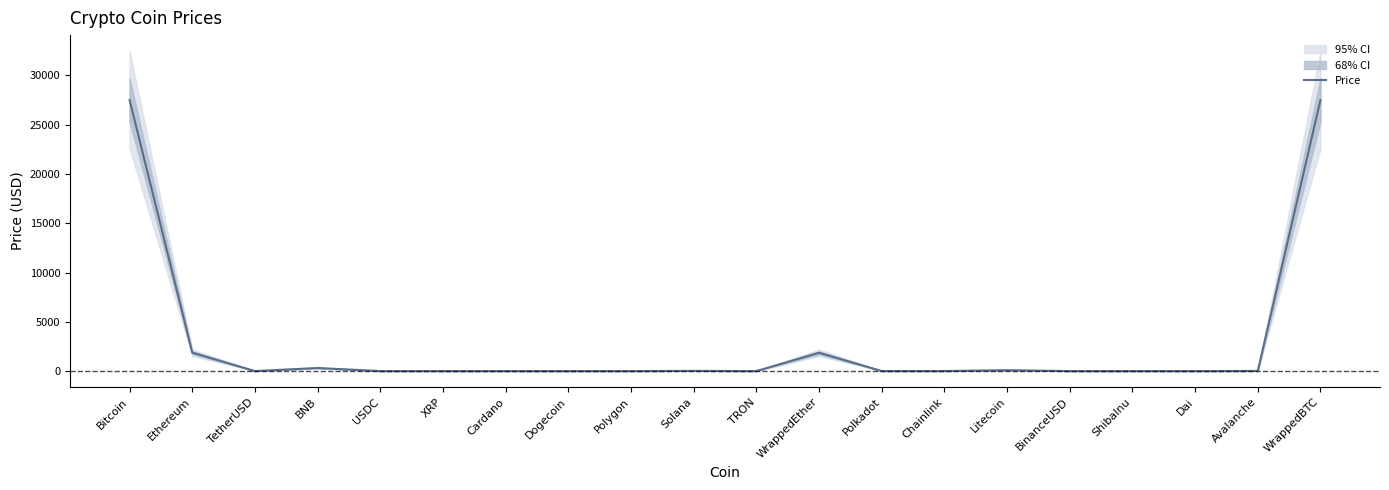

True or false: the data shows 0.9 at Polygon.

True